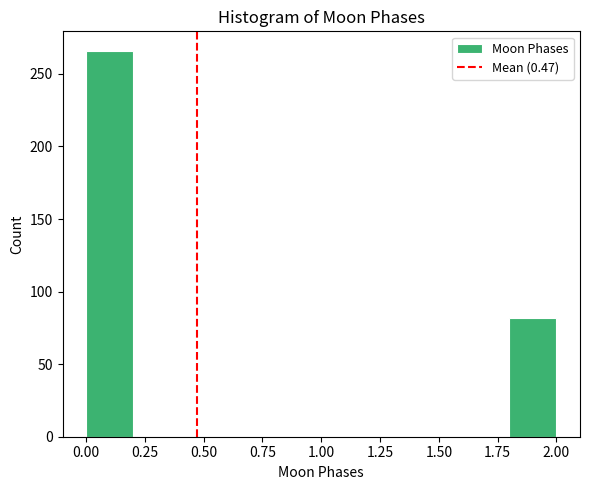

Which range on the x-axis has the tallest bar?

0.0 to 0.2